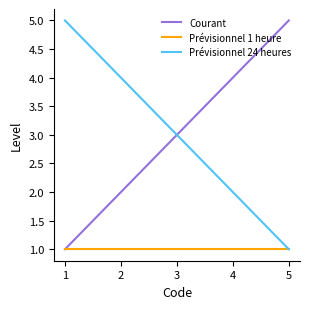

True or false: Prévisionnel 1 heure has a value of 2 at 2.

False